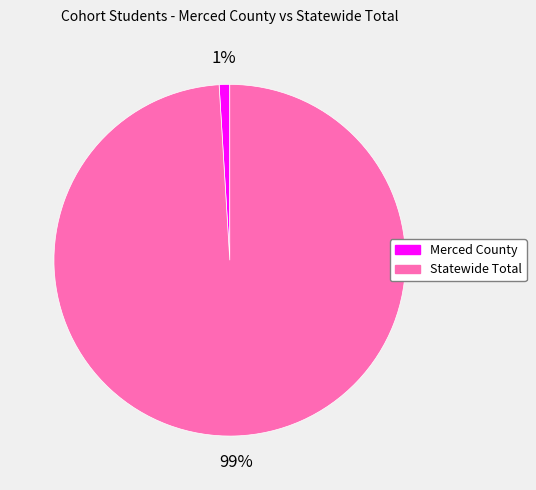

To the nearest percent, what portion does Merced County represent?

1%